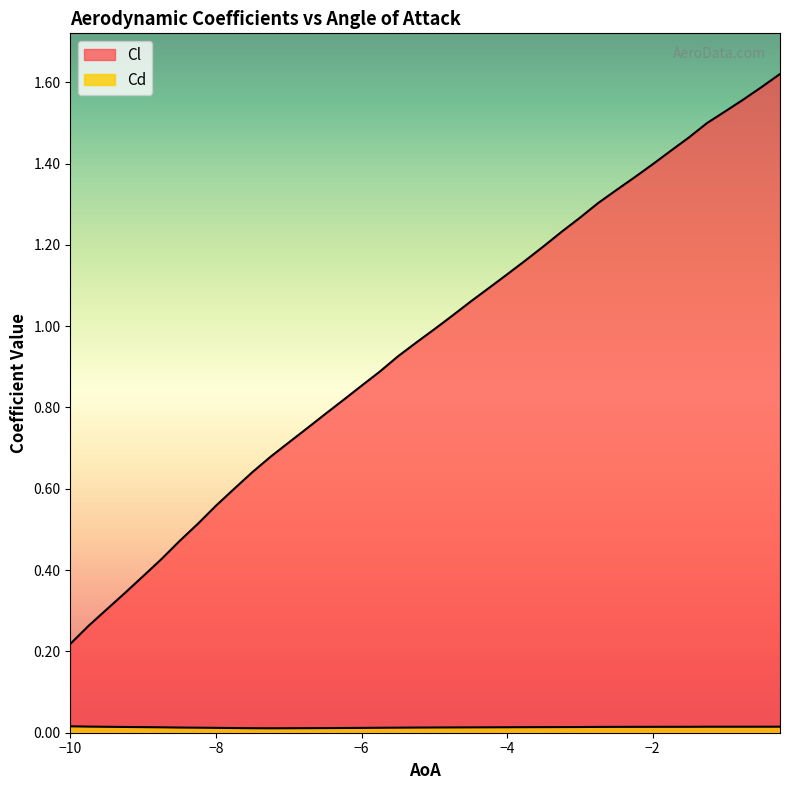

At -5.25, list the series in order from largest to smallest.

Cl, Cd